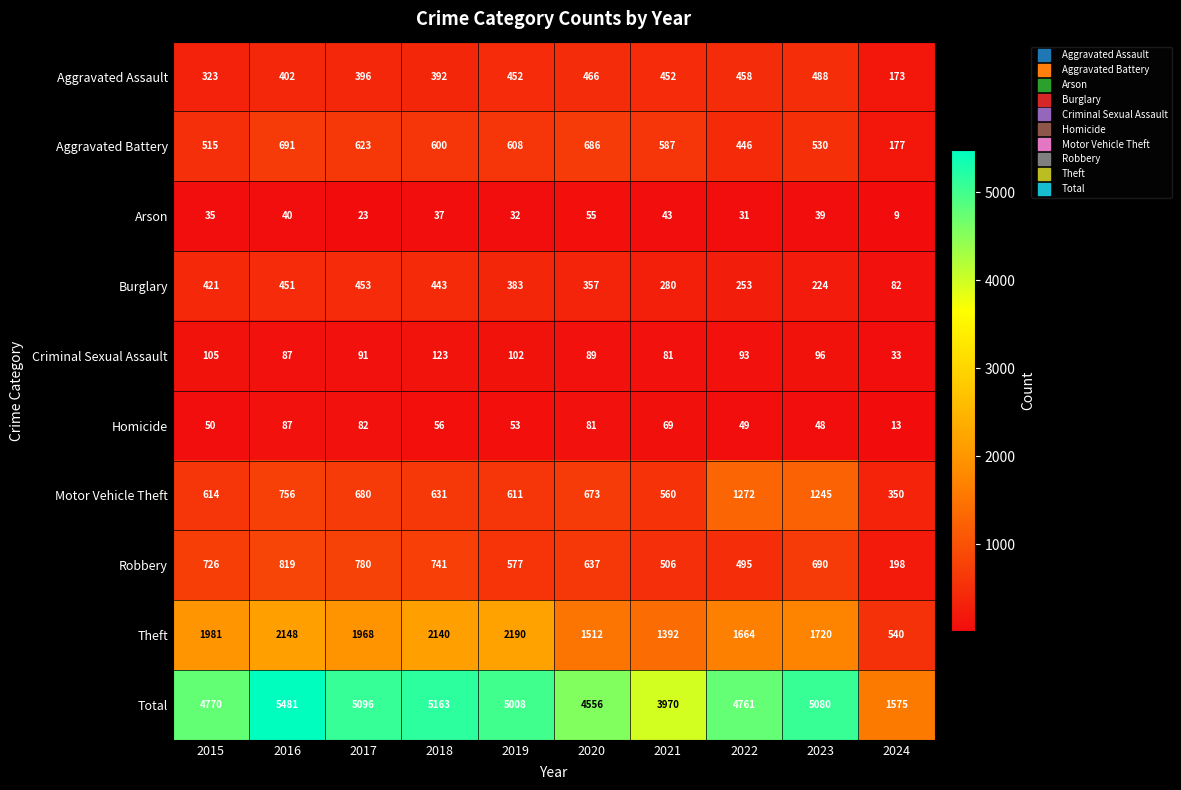

What is the difference between the Theft values at 2017 and 2015?

13